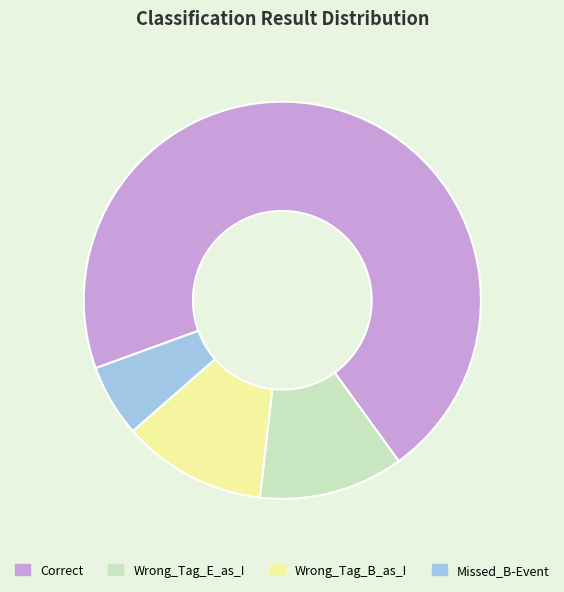

What is the ratio of the value at Missed_B-Event to the value at Wrong_Tag_B_as_I?

0.5